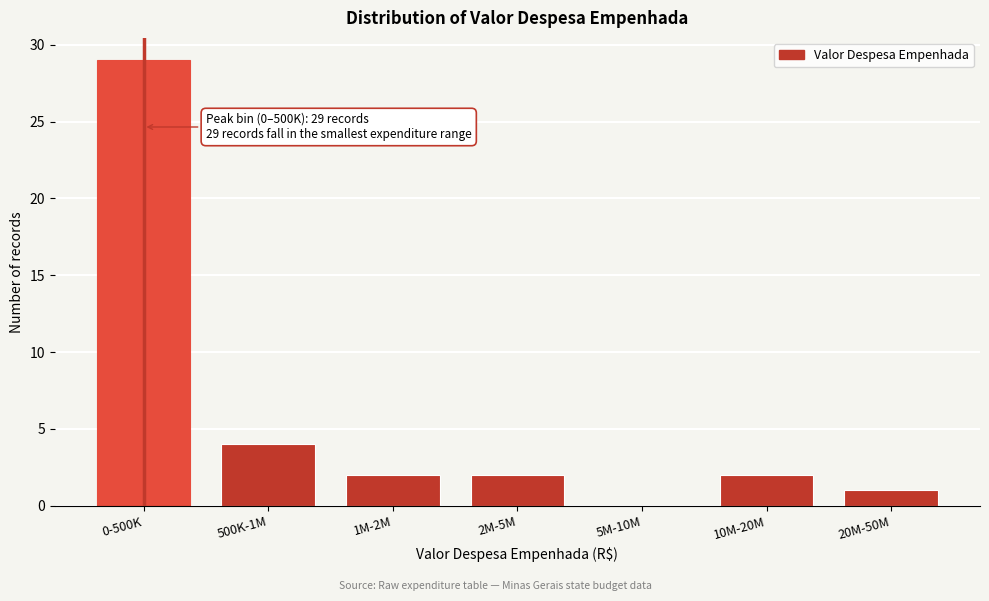

Reading right to left, transcribe all the data shown in this chart.

20M-50M=1	10M-20M=2	5M-10M=0	2M-5M=2	1M-2M=2	500K-1M=4	0-500K=29